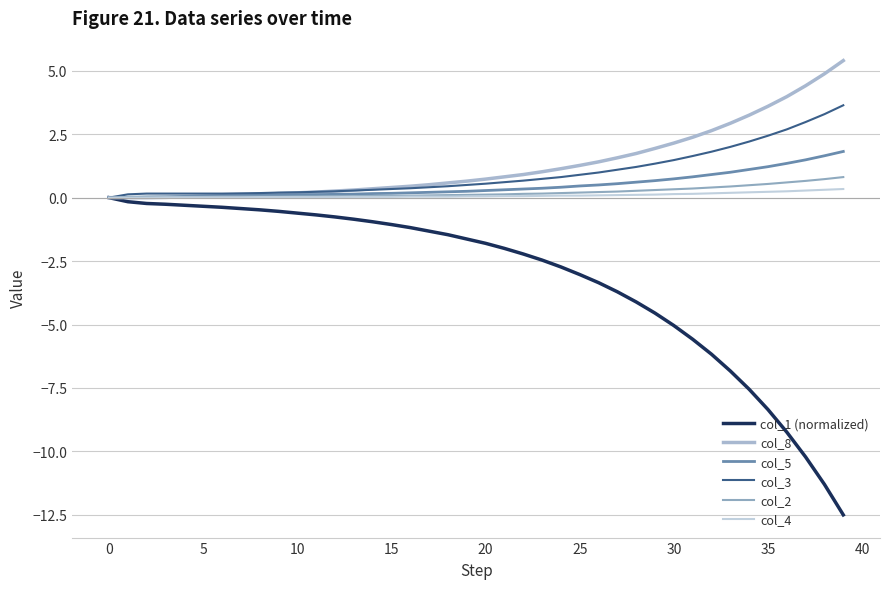

Which series has the largest total across all categories?

col_8